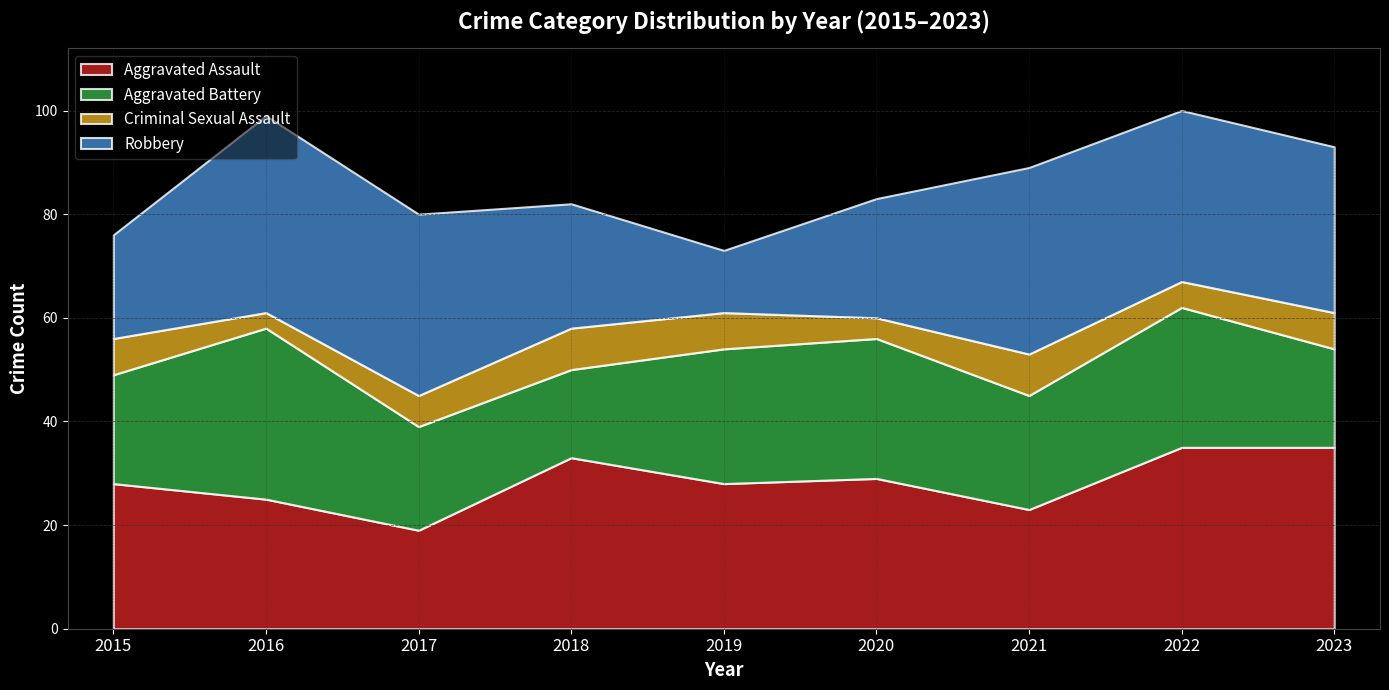

Rank the categories by Aggravated Battery value from lowest to highest.

2018, 2023, 2017, 2015, 2021, 2019, 2020, 2022, 2016